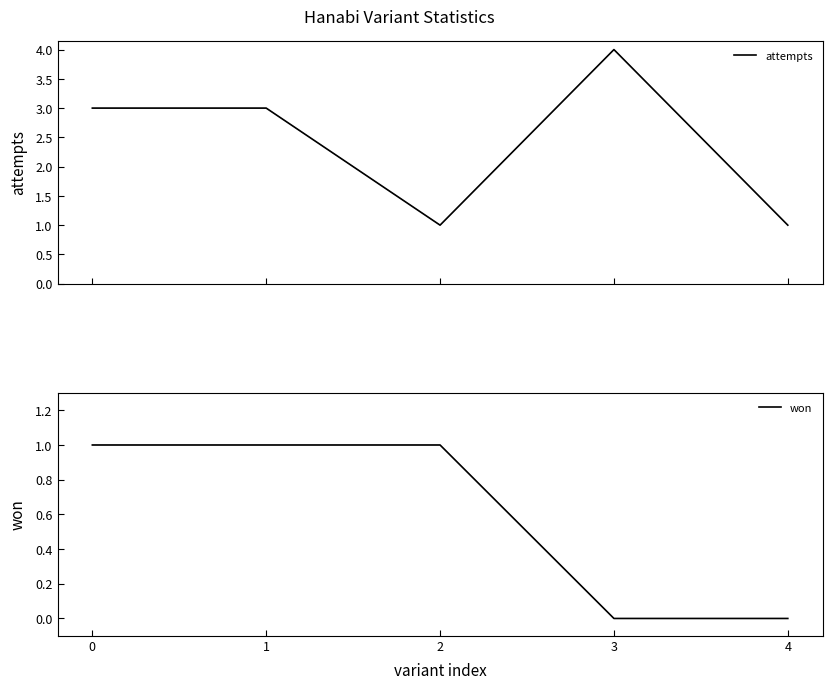

What is the total value across all series at 2?

2